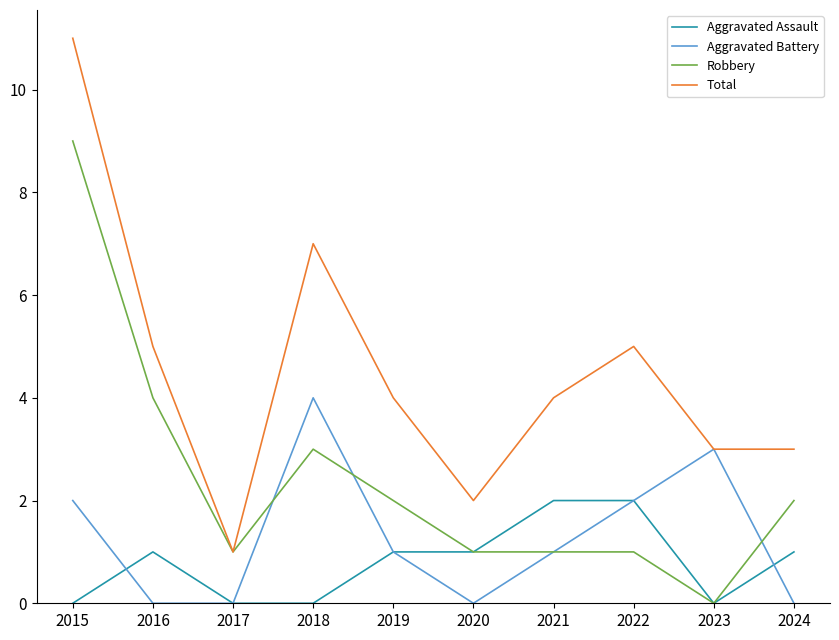

The Aggravated Battery series shows 4 at 2018. True or false?

True